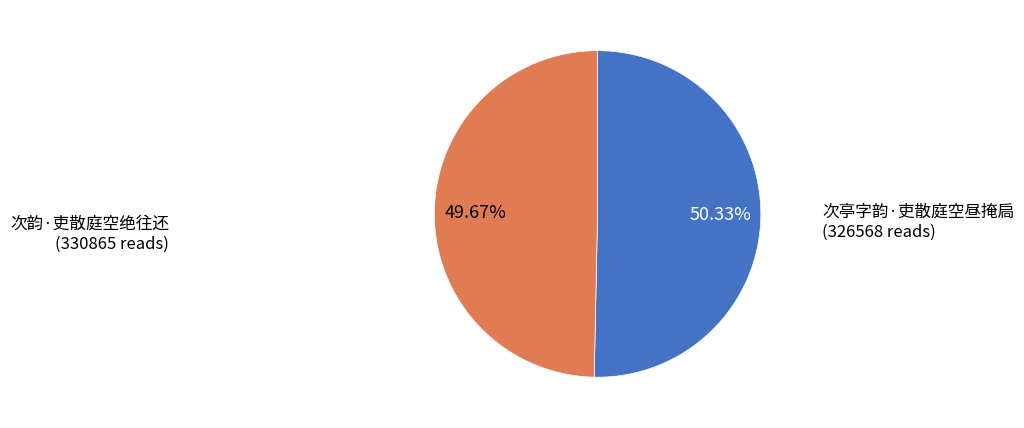

Does any single category account for the majority?

Yes